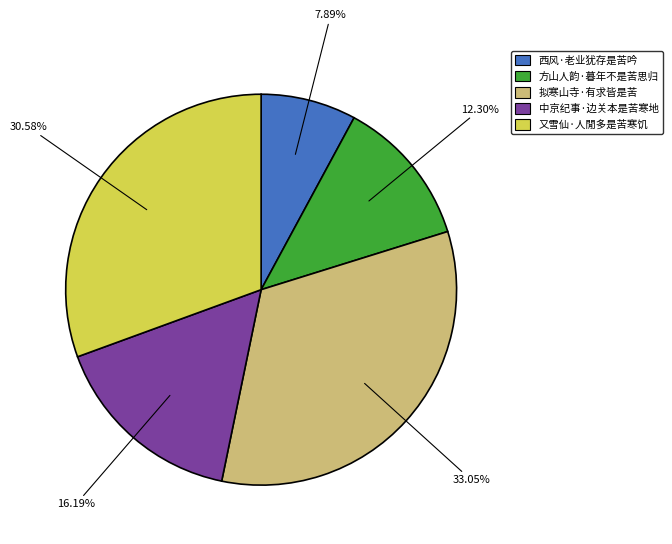

Count the number of slices in the pie.

5